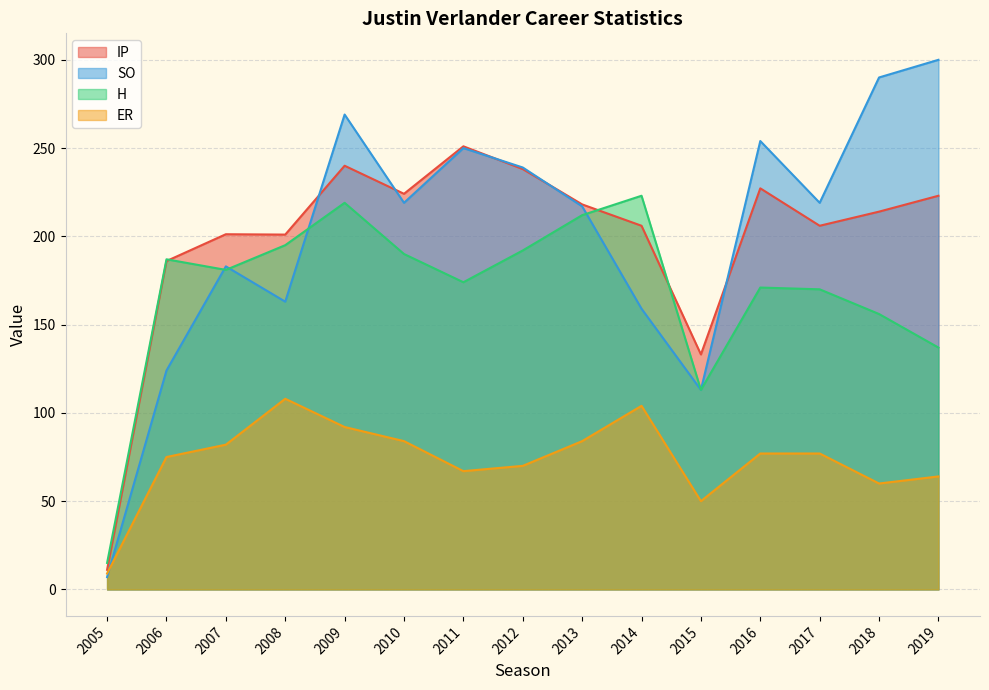

What is the difference between the highest and lowest values at 2008?

93.0